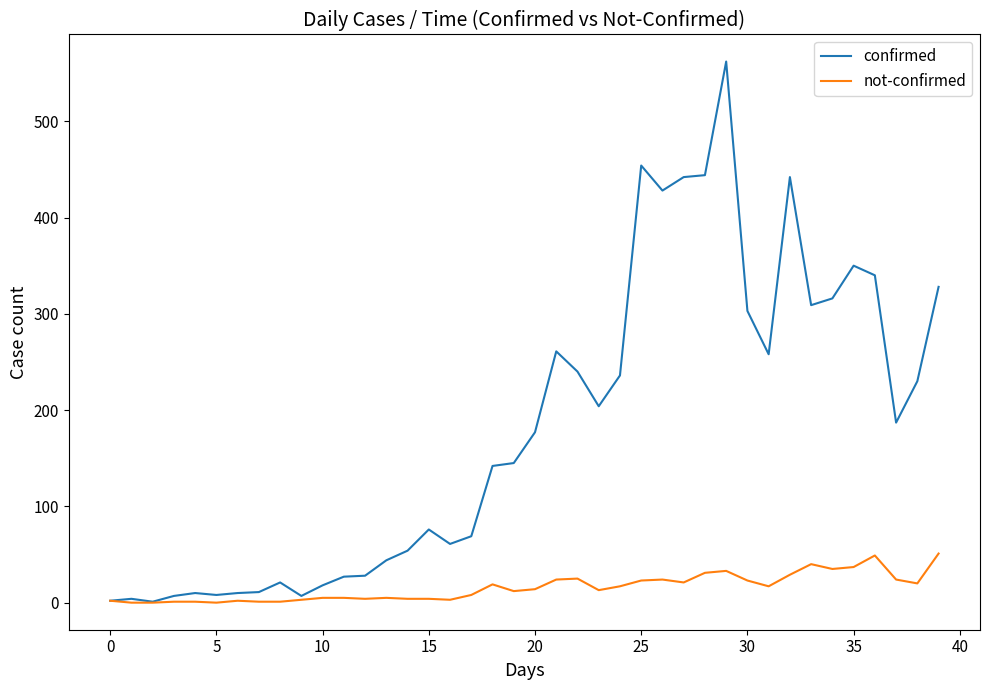

What is the highest value of the not-confirmed series?

51